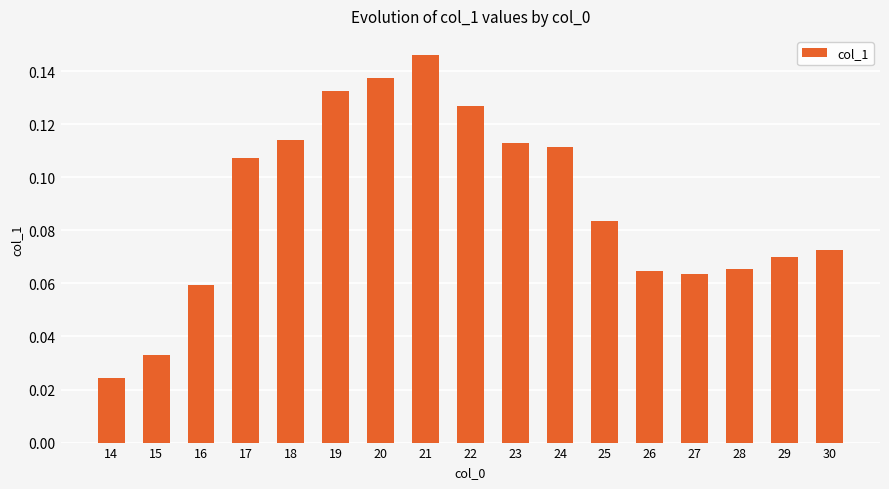

Between 25 and 14, which is larger?

25